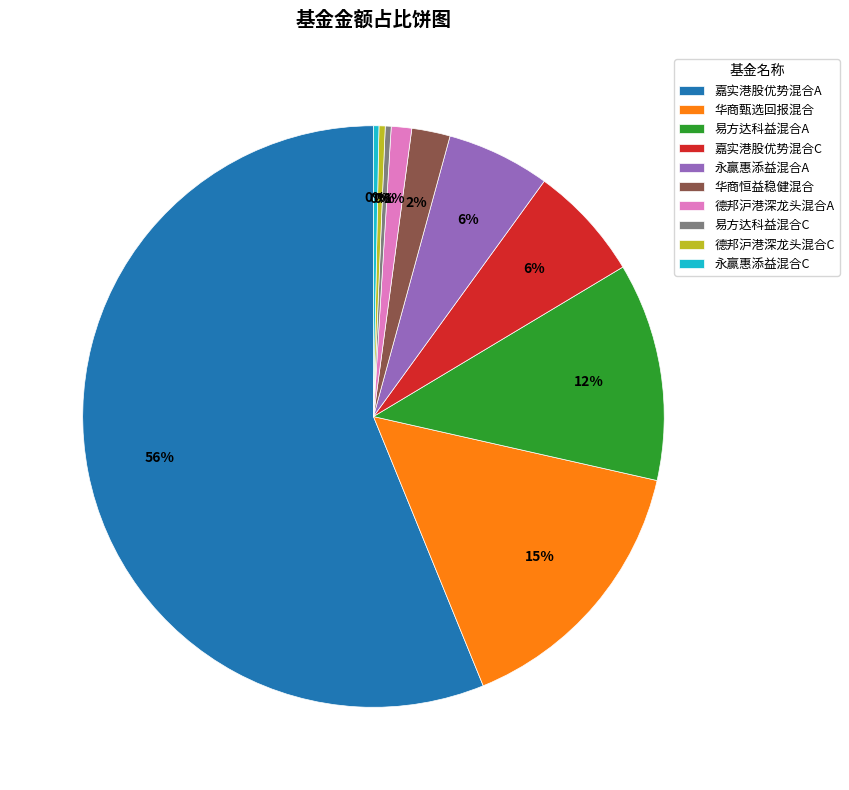

Do 永赢惠添益混合C and 德邦沪港深龙头混合C together represent more than half of the pie?

No